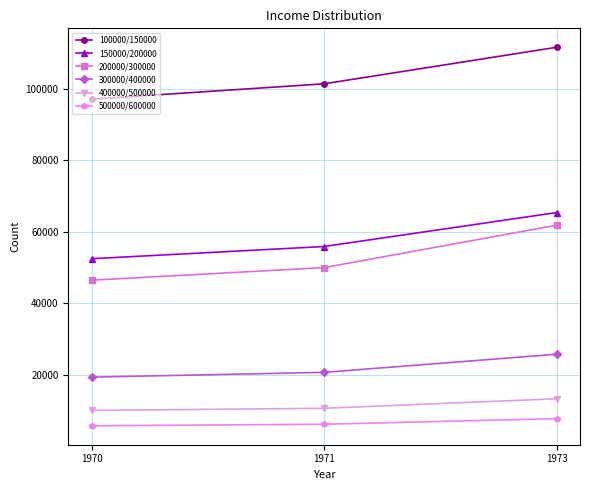

What is the value of the 300000/400000 point at the 2nd from the left?

20739